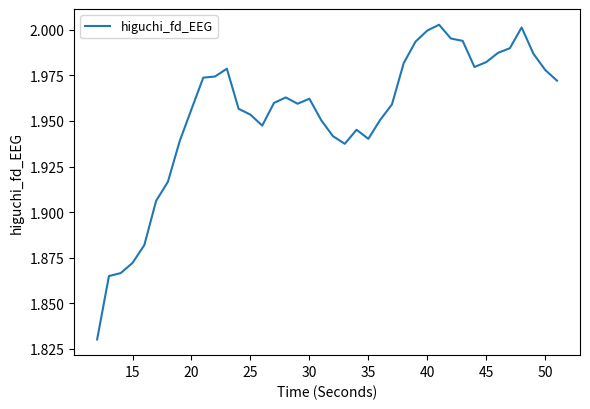

Does the chart display data point markers on the line(s)?

No